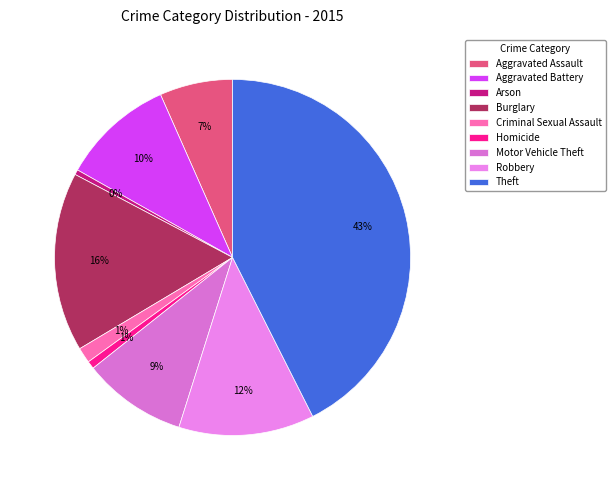

True or false: Criminal Sexual Assault accounts for 8% of the total.

False